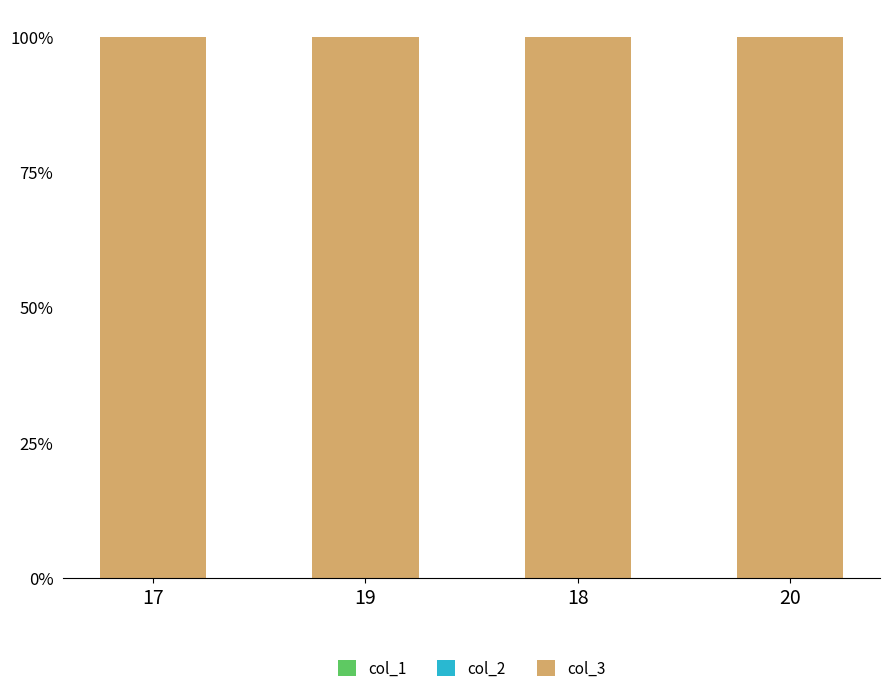

List the labels in order of col_1 value, largest first.

17, 19, 18, 20